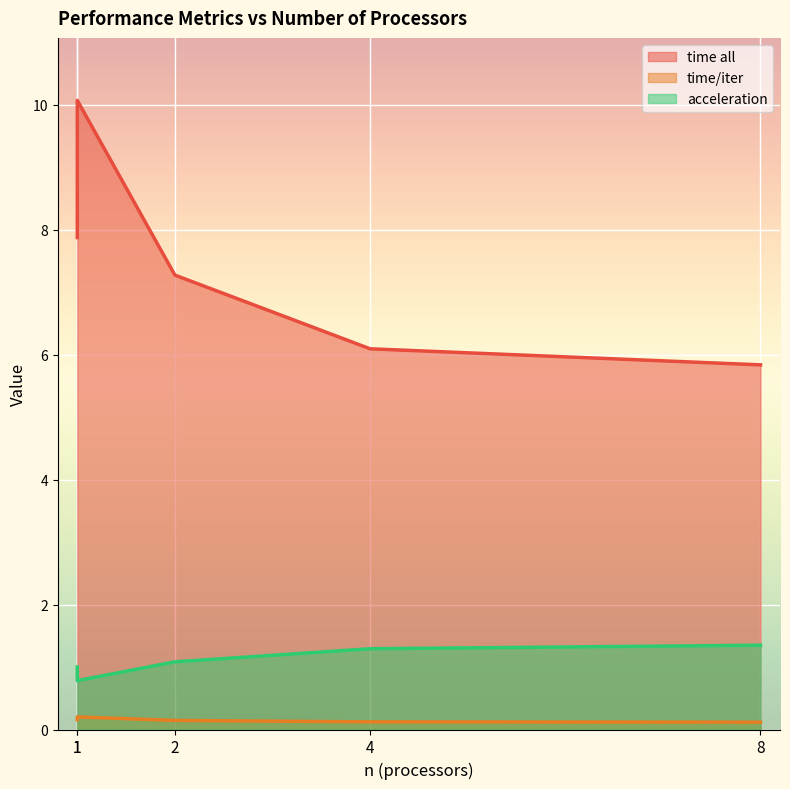

Between 1 and 4, which series saw the biggest shift?

time all